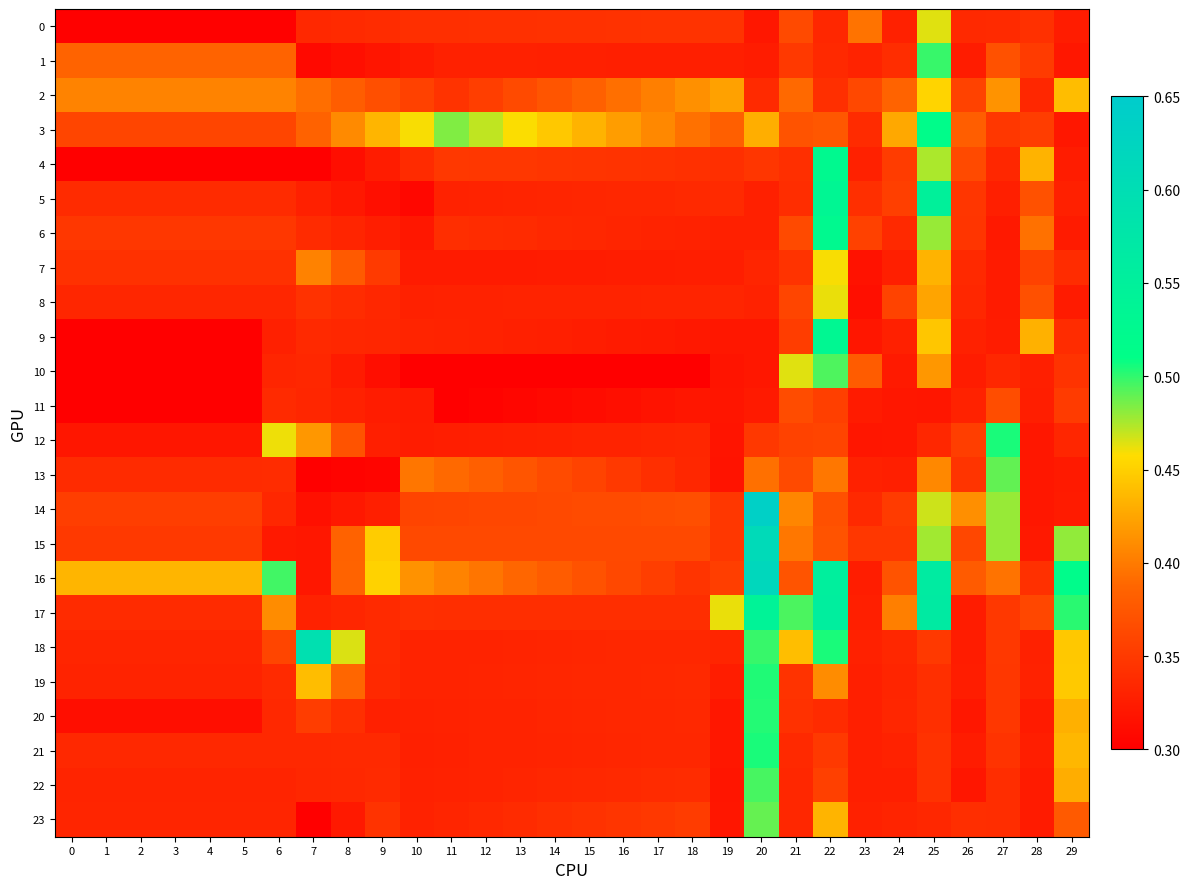

Reading right to left, what are all the values shown in this chart?

0: 29=0.3	28=0.3	27=0.3	26=0.3	25=0.5	24=0.3	23=0.4	22=0.3	21=0.4	20=0.3	19=0.3	18=0.3	17=0.3	16=0.3	15=0.3	14=0.3	13=0.3	12=0.3	11=0.3	10=0.3	9=0.3	8=0.3	7=0.3	6=0.3	5=0.3	4=0.3	3=0.3	2=0.3	1=0.3	0=0.3
1: 29=0.3	28=0.4	27=0.4	26=0.3	25=0.5	24=0.3	23=0.3	22=0.3	21=0.3	20=0.3	19=0.3	18=0.3	17=0.3	16=0.3	15=0.3	14=0.3	13=0.3	12=0.3	11=0.3	10=0.3	9=0.3	8=0.3	7=0.3	6=0.4	5=0.4	4=0.4	3=0.4	2=0.4	1=0.4	0=0.4
2: 29=0.4	28=0.3	27=0.4	26=0.4	25=0.5	24=0.4	23=0.4	22=0.3	21=0.4	20=0.3	19=0.4	18=0.4	17=0.4	16=0.4	15=0.4	14=0.4	13=0.4	12=0.4	11=0.3	10=0.4	9=0.4	8=0.4	7=0.4	6=0.4	5=0.4	4=0.4	3=0.4	2=0.4	1=0.4	0=0.4
3: 29=0.3	28=0.4	27=0.3	26=0.4	25=0.5	24=0.4	23=0.3	22=0.4	21=0.4	20=0.4	19=0.4	18=0.4	17=0.4	16=0.4	15=0.4	14=0.4	13=0.5	12=0.5	11=0.5	10=0.5	9=0.4	8=0.4	7=0.4	6=0.4	5=0.4	4=0.4	3=0.4	2=0.4	1=0.4	0=0.4
4: 29=0.3	28=0.4	27=0.3	26=0.4	25=0.5	24=0.4	23=0.3	22=0.5	21=0.3	20=0.3	19=0.3	18=0.3	17=0.3	16=0.3	15=0.3	14=0.3	13=0.3	12=0.3	11=0.3	10=0.3	9=0.3	8=0.3	7=0.3	6=0.3	5=0.3	4=0.3	3=0.3	2=0.3	1=0.3	0=0.3
5: 29=0.3	28=0.4	27=0.3	26=0.3	25=0.5	24=0.4	23=0.3	22=0.5	21=0.3	20=0.3	19=0.3	18=0.3	17=0.3	16=0.3	15=0.3	14=0.3	13=0.3	12=0.3	11=0.3	10=0.3	9=0.3	8=0.3	7=0.3	6=0.3	5=0.3	4=0.3	3=0.3	2=0.3	1=0.3	0=0.3
6: 29=0.3	28=0.4	27=0.3	26=0.3	25=0.5	24=0.3	23=0.4	22=0.5	21=0.4	20=0.3	19=0.3	18=0.3	17=0.3	16=0.3	15=0.3	14=0.3	13=0.3	12=0.3	11=0.3	10=0.3	9=0.3	8=0.3	7=0.3	6=0.3	5=0.3	4=0.3	3=0.3	2=0.3	1=0.3	0=0.3
7: 29=0.3	28=0.4	27=0.3	26=0.3	25=0.4	24=0.3	23=0.3	22=0.5	21=0.3	20=0.3	19=0.3	18=0.3	17=0.3	16=0.3	15=0.3	14=0.3	13=0.3	12=0.3	11=0.3	10=0.3	9=0.4	8=0.4	7=0.4	6=0.3	5=0.3	4=0.3	3=0.3	2=0.3	1=0.3	0=0.3
8: 29=0.3	28=0.4	27=0.3	26=0.3	25=0.4	24=0.4	23=0.3	22=0.5	21=0.4	20=0.3	19=0.3	18=0.3	17=0.3	16=0.3	15=0.3	14=0.3	13=0.3	12=0.3	11=0.3	10=0.3	9=0.3	8=0.3	7=0.3	6=0.3	5=0.3	4=0.3	3=0.3	2=0.3	1=0.3	0=0.3
9: 29=0.3	28=0.4	27=0.3	26=0.3	25=0.4	24=0.3	23=0.3	22=0.5	21=0.4	20=0.3	19=0.3	18=0.3	17=0.3	16=0.3	15=0.3	14=0.3	13=0.3	12=0.3	11=0.3	10=0.3	9=0.3	8=0.3	7=0.3	6=0.3	5=0.3	4=0.3	3=0.3	2=0.3	1=0.3	0=0.3
10: 29=0.3	28=0.3	27=0.3	26=0.3	25=0.4	24=0.3	23=0.4	22=0.5	21=0.5	20=0.3	19=0.3	18=0.3	17=0.3	16=0.3	15=0.3	14=0.3	13=0.3	12=0.3	11=0.3	10=0.3	9=0.3	8=0.3	7=0.3	6=0.3	5=0.3	4=0.3	3=0.3	2=0.3	1=0.3	0=0.3
11: 29=0.4	28=0.3	27=0.4	26=0.3	25=0.3	24=0.3	23=0.3	22=0.4	21=0.4	20=0.3	19=0.3	18=0.3	17=0.3	16=0.3	15=0.3	14=0.3	13=0.3	12=0.3	11=0.3	10=0.3	9=0.3	8=0.3	7=0.3	6=0.3	5=0.3	4=0.3	3=0.3	2=0.3	1=0.3	0=0.3
12: 29=0.3	28=0.3	27=0.5	26=0.4	25=0.3	24=0.3	23=0.3	22=0.4	21=0.4	20=0.3	19=0.3	18=0.3	17=0.3	16=0.3	15=0.3	14=0.3	13=0.3	12=0.3	11=0.3	10=0.3	9=0.3	8=0.4	7=0.4	6=0.5	5=0.3	4=0.3	3=0.3	2=0.3	1=0.3	0=0.3
13: 29=0.3	28=0.3	27=0.5	26=0.3	25=0.4	24=0.3	23=0.3	22=0.4	21=0.4	20=0.4	19=0.3	18=0.3	17=0.3	16=0.3	15=0.4	14=0.4	13=0.4	12=0.4	11=0.4	10=0.4	9=0.3	8=0.3	7=0.3	6=0.3	5=0.3	4=0.3	3=0.3	2=0.3	1=0.3	0=0.3
14: 29=0.3	28=0.3	27=0.5	26=0.4	25=0.5	24=0.4	23=0.3	22=0.4	21=0.4	20=0.6	19=0.3	18=0.4	17=0.4	16=0.4	15=0.4	14=0.4	13=0.4	12=0.4	11=0.4	10=0.4	9=0.3	8=0.3	7=0.3	6=0.3	5=0.4	4=0.4	3=0.4	2=0.4	1=0.4	0=0.4
15: 29=0.5	28=0.3	27=0.5	26=0.4	25=0.5	24=0.3	23=0.3	22=0.4	21=0.4	20=0.6	19=0.3	18=0.4	17=0.4	16=0.4	15=0.4	14=0.4	13=0.4	12=0.4	11=0.4	10=0.4	9=0.4	8=0.4	7=0.3	6=0.3	5=0.3	4=0.3	3=0.3	2=0.3	1=0.3	0=0.3
16: 29=0.5	28=0.3	27=0.4	26=0.4	25=0.6	24=0.4	23=0.3	22=0.6	21=0.4	20=0.6	19=0.4	18=0.3	17=0.4	16=0.4	15=0.4	14=0.4	13=0.4	12=0.4	11=0.4	10=0.4	9=0.5	8=0.4	7=0.3	6=0.5	5=0.4	4=0.4	3=0.4	2=0.4	1=0.4	0=0.4
17: 29=0.5	28=0.4	27=0.3	26=0.3	25=0.6	24=0.4	23=0.3	22=0.6	21=0.5	20=0.5	19=0.5	18=0.3	17=0.3	16=0.3	15=0.3	14=0.3	13=0.3	12=0.3	11=0.3	10=0.3	9=0.3	8=0.3	7=0.3	6=0.4	5=0.3	4=0.3	3=0.3	2=0.3	1=0.3	0=0.3
18: 29=0.4	28=0.3	27=0.3	26=0.3	25=0.3	24=0.3	23=0.3	22=0.5	21=0.4	20=0.5	19=0.3	18=0.3	17=0.3	16=0.3	15=0.3	14=0.3	13=0.3	12=0.3	11=0.3	10=0.3	9=0.3	8=0.5	7=0.6	6=0.4	5=0.3	4=0.3	3=0.3	2=0.3	1=0.3	0=0.3
19: 29=0.4	28=0.3	27=0.3	26=0.3	25=0.3	24=0.3	23=0.3	22=0.4	21=0.3	20=0.5	19=0.3	18=0.3	17=0.3	16=0.3	15=0.3	14=0.3	13=0.3	12=0.3	11=0.3	10=0.3	9=0.3	8=0.4	7=0.4	6=0.3	5=0.3	4=0.3	3=0.3	2=0.3	1=0.3	0=0.3
20: 29=0.4	28=0.3	27=0.3	26=0.3	25=0.3	24=0.3	23=0.3	22=0.3	21=0.3	20=0.5	19=0.3	18=0.3	17=0.3	16=0.3	15=0.3	14=0.3	13=0.3	12=0.3	11=0.3	10=0.3	9=0.3	8=0.3	7=0.4	6=0.3	5=0.3	4=0.3	3=0.3	2=0.3	1=0.3	0=0.3
21: 29=0.4	28=0.3	27=0.3	26=0.3	25=0.3	24=0.3	23=0.3	22=0.3	21=0.3	20=0.5	19=0.3	18=0.3	17=0.3	16=0.3	15=0.3	14=0.3	13=0.3	12=0.3	11=0.3	10=0.3	9=0.3	8=0.3	7=0.3	6=0.3	5=0.3	4=0.3	3=0.3	2=0.3	1=0.3	0=0.3
22: 29=0.4	28=0.3	27=0.3	26=0.3	25=0.3	24=0.3	23=0.3	22=0.4	21=0.3	20=0.5	19=0.3	18=0.3	17=0.3	16=0.3	15=0.3	14=0.3	13=0.3	12=0.3	11=0.3	10=0.3	9=0.3	8=0.3	7=0.3	6=0.3	5=0.3	4=0.3	3=0.3	2=0.3	1=0.3	0=0.3
23: 29=0.4	28=0.3	27=0.3	26=0.3	25=0.3	24=0.3	23=0.3	22=0.4	21=0.3	20=0.5	19=0.3	18=0.4	17=0.3	16=0.3	15=0.3	14=0.3	13=0.3	12=0.3	11=0.3	10=0.3	9=0.3	8=0.3	7=0.3	6=0.3	5=0.3	4=0.3	3=0.3	2=0.3	1=0.3	0=0.3